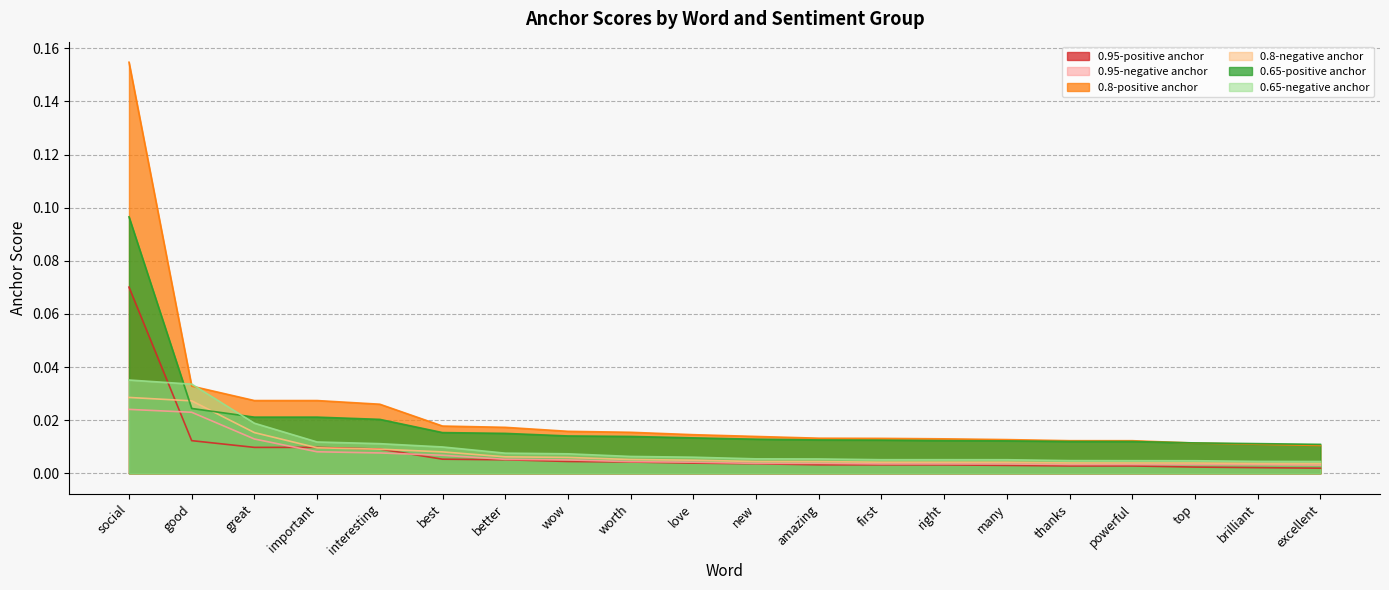

Reading left to right, transcribe all the data shown in this chart.

0.95-positive anchor: social=0.1	good=0.0	great=0.0	important=0.0	interesting=0.0	best=0.0	better=0.0	wow=0.0	worth=0.0	love=0.0	new=0.0	amazing=0.0	first=0.0	right=0.0	many=0.0	thanks=0.0	powerful=0.0	top=0.0	brilliant=0.0	excellent=0.0
0.95-negative anchor: social=0.0	good=0.0	great=0.0	important=0.0	interesting=0.0	best=0.0	better=0.0	wow=0.0	worth=0.0	love=0.0	new=0.0	amazing=0.0	first=0.0	right=0.0	many=0.0	thanks=0.0	powerful=0.0	top=0.0	brilliant=0.0	excellent=0.0
0.8-positive anchor: social=0.2	good=0.0	great=0.0	important=0.0	interesting=0.0	best=0.0	better=0.0	wow=0.0	worth=0.0	love=0.0	new=0.0	amazing=0.0	first=0.0	right=0.0	many=0.0	thanks=0.0	powerful=0.0	top=0.0	brilliant=0.0	excellent=0.0
0.8-negative anchor: social=0.0	good=0.0	great=0.0	important=0.0	interesting=0.0	best=0.0	better=0.0	wow=0.0	worth=0.0	love=0.0	new=0.0	amazing=0.0	first=0.0	right=0.0	many=0.0	thanks=0.0	powerful=0.0	top=0.0	brilliant=0.0	excellent=0.0
0.65-positive anchor: social=0.1	good=0.0	great=0.0	important=0.0	interesting=0.0	best=0.0	better=0.0	wow=0.0	worth=0.0	love=0.0	new=0.0	amazing=0.0	first=0.0	right=0.0	many=0.0	thanks=0.0	powerful=0.0	top=0.0	brilliant=0.0	excellent=0.0
0.65-negative anchor: social=0.0	good=0.0	great=0.0	important=0.0	interesting=0.0	best=0.0	better=0.0	wow=0.0	worth=0.0	love=0.0	new=0.0	amazing=0.0	first=0.0	right=0.0	many=0.0	thanks=0.0	powerful=0.0	top=0.0	brilliant=0.0	excellent=0.0